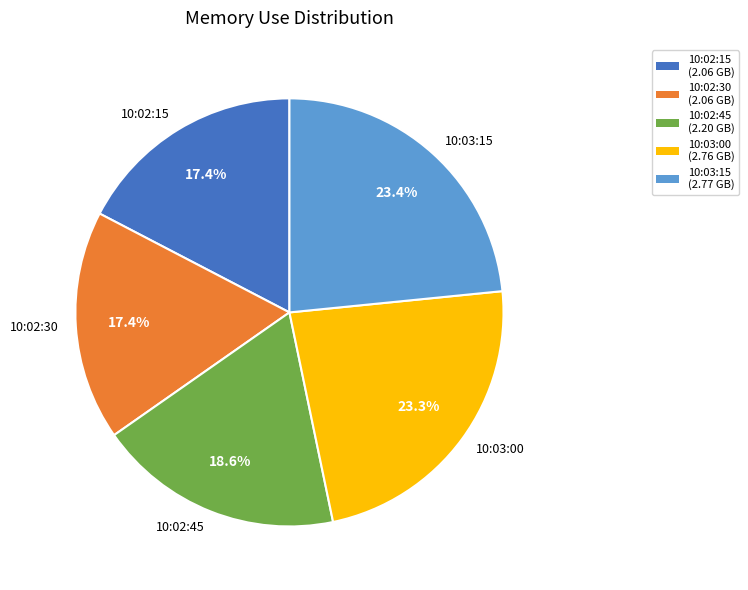

Is 10:03:15 the majority of the pie?

No